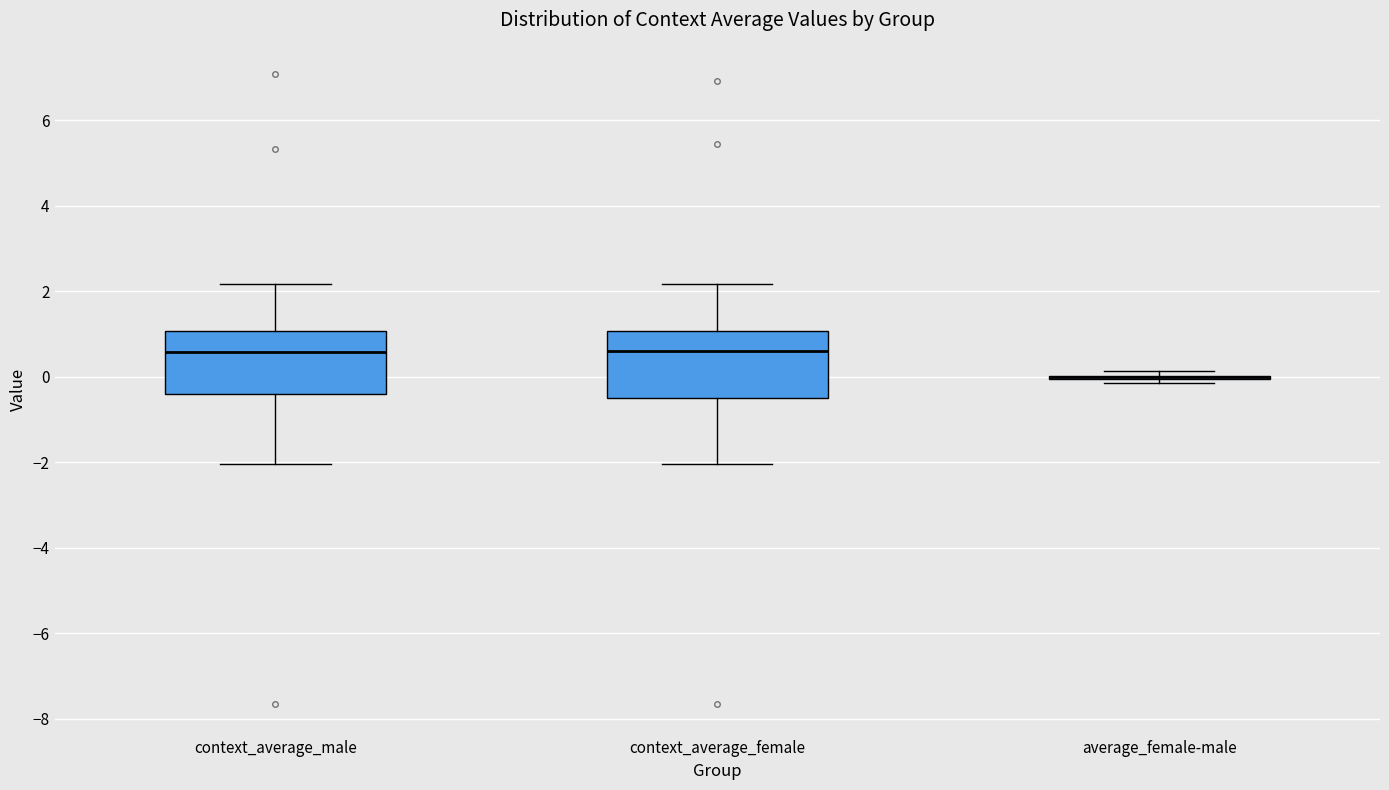

Reading left to right, transcribe this box plot: for each box, give where its median line is, the range the box spans, and where its two whiskers end, as read against the y-axis. The values are not printed on the chart, so give them approximately, as read against the axis.

context_average_male: median 0.6, box -0.4 to 1.0, whiskers -2.0 to 2.2
context_average_female: median 0.6, box -0.4 to 1.0, whiskers -2.0 to 2.2
average_female-male: box collapsed to a line at 0.0, whiskers -0.2 to 0.2